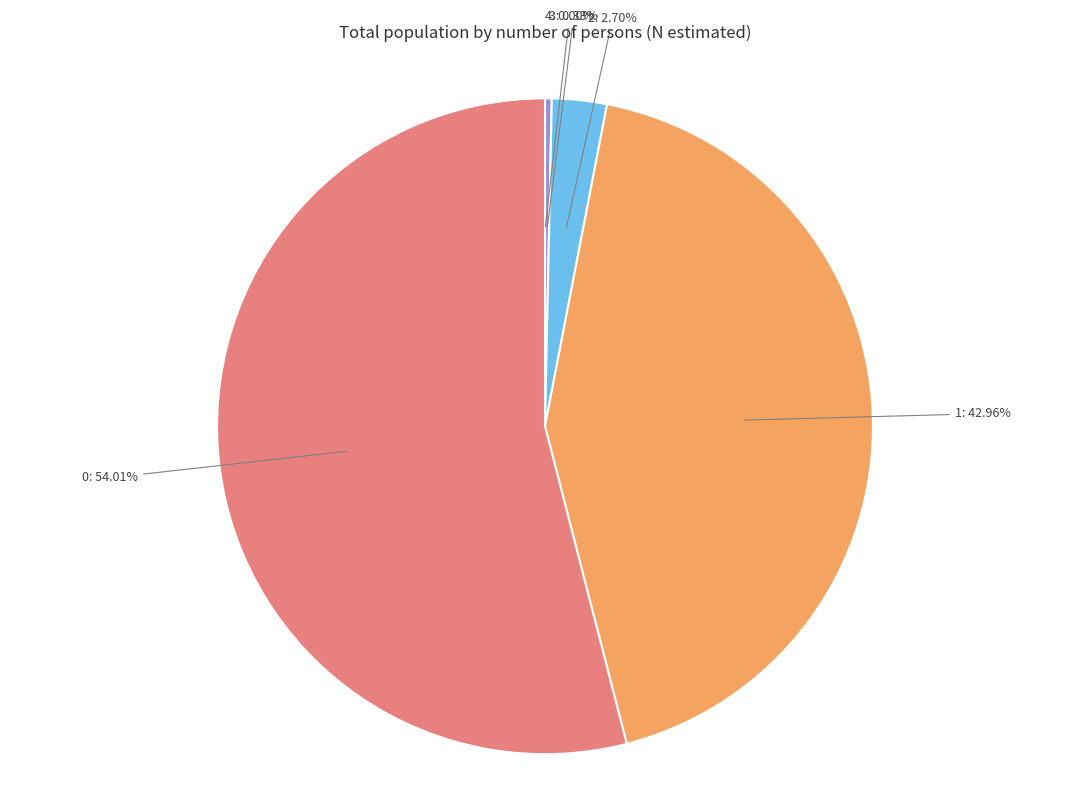

Does 1 account for over 50% of the chart?

No